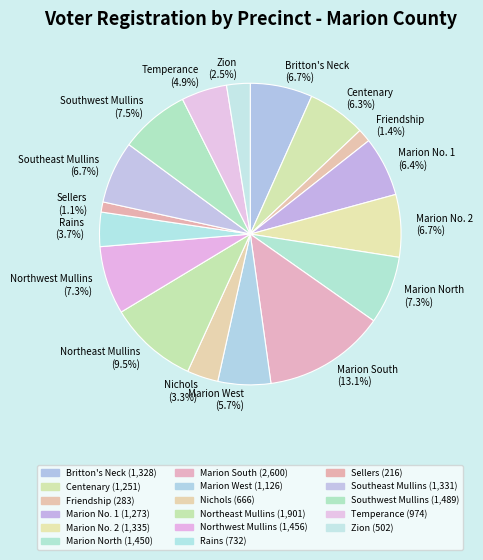

Count the number of slices in the pie.

17